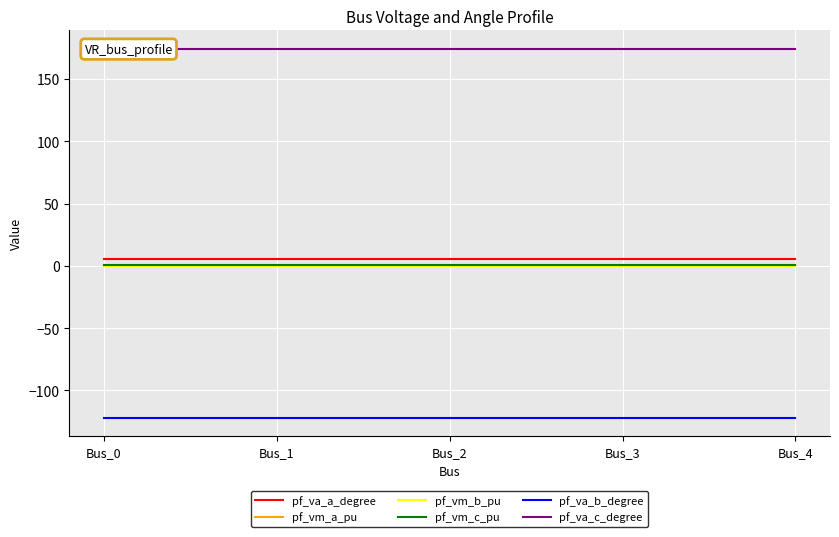

What is the minimum value shown in the chart?

-122.1